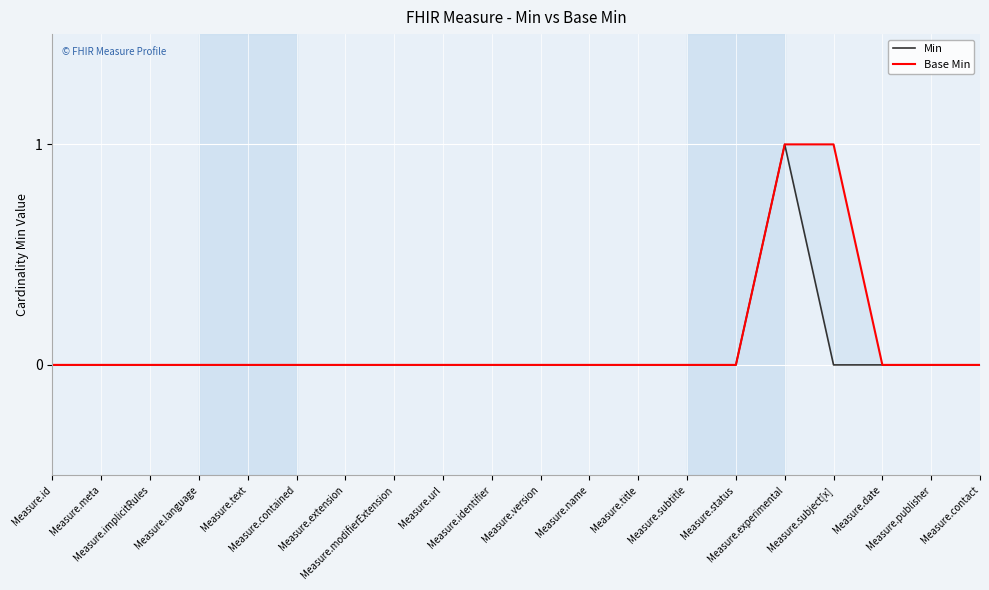

Which has a higher value, Measure.identifier or Measure.status?

Measure.identifier